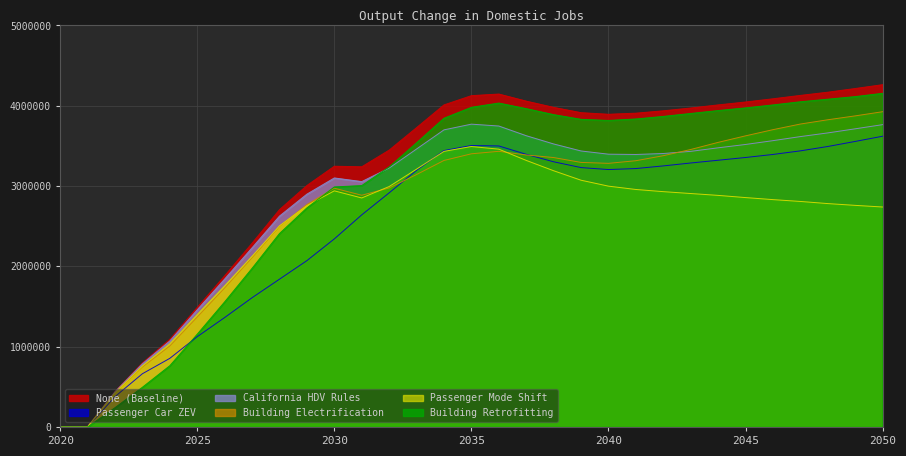

At which category is the sum across all series the highest?

2050